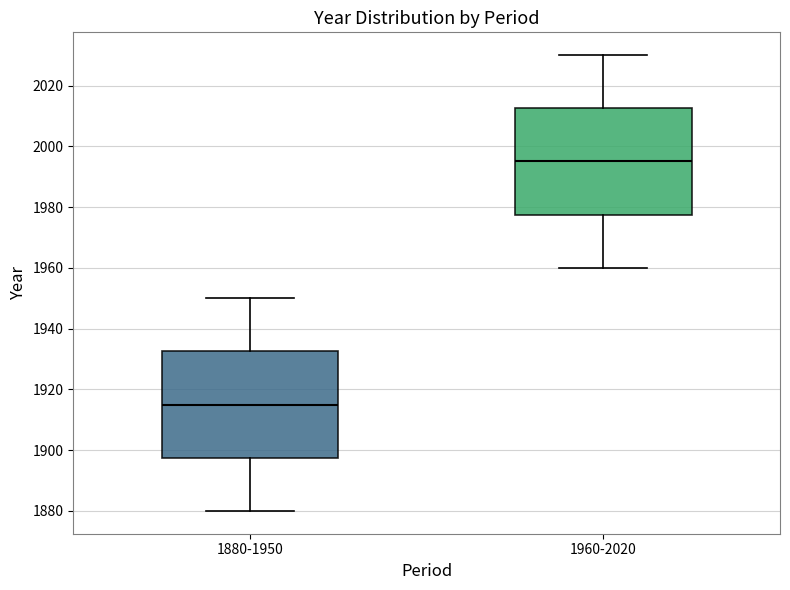

Reading left to right, read every box against the y-axis: the position of its median line, the range the box covers, and the ends of its whiskers. The values are not printed on the chart, so give them approximately, as read against the axis.

1880-1950: median 1916, box 1898 to 1932, whiskers 1880 to 1950
1960-2020: median 1996, box 1978 to 2012, whiskers 1960 to 2030